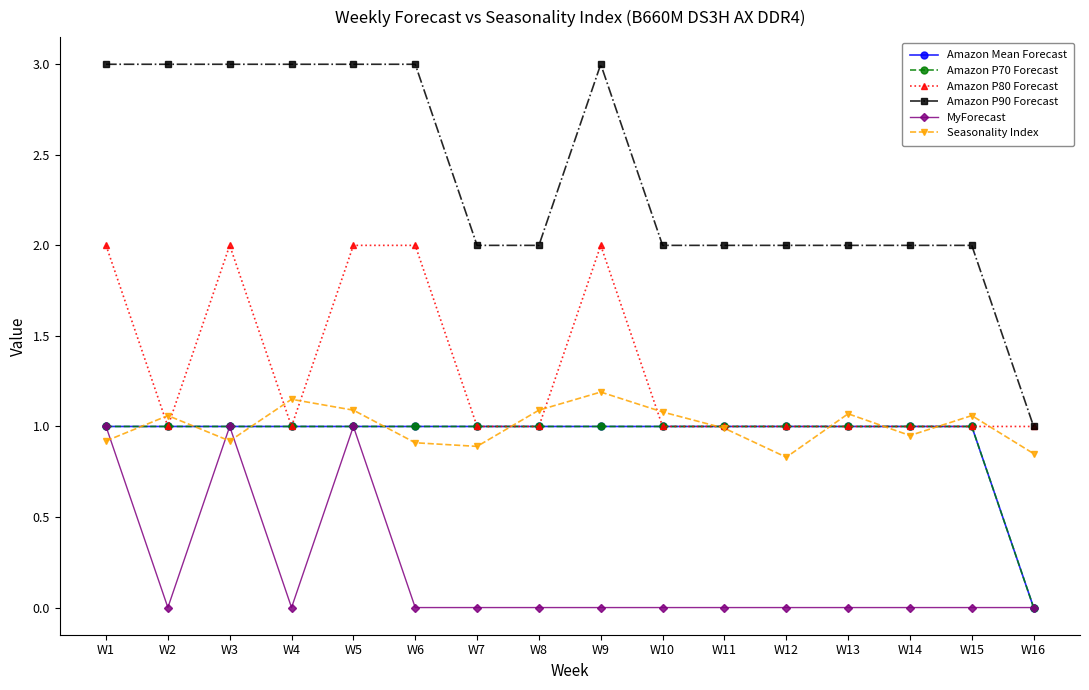

What is the difference between the Seasonality Index values at W4 and W1?

0.2